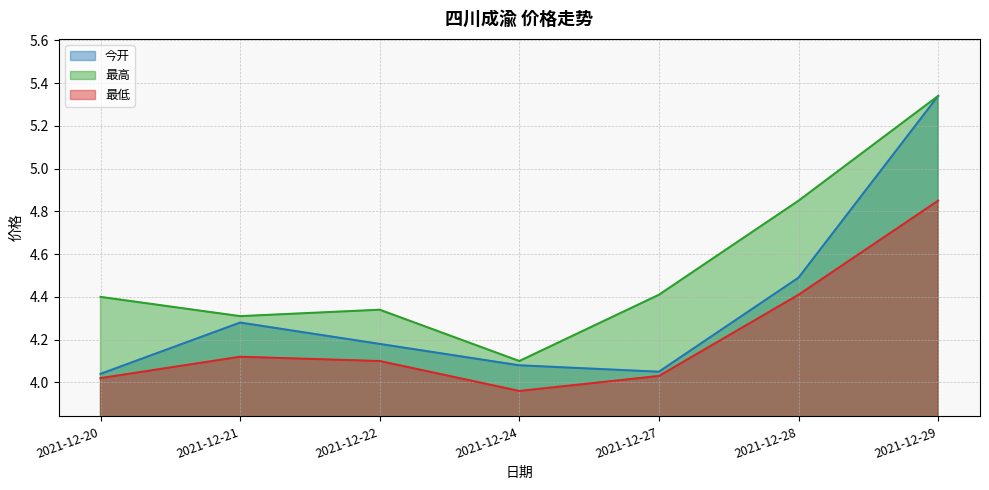

At how many categories does at least one series exceed 5?

1